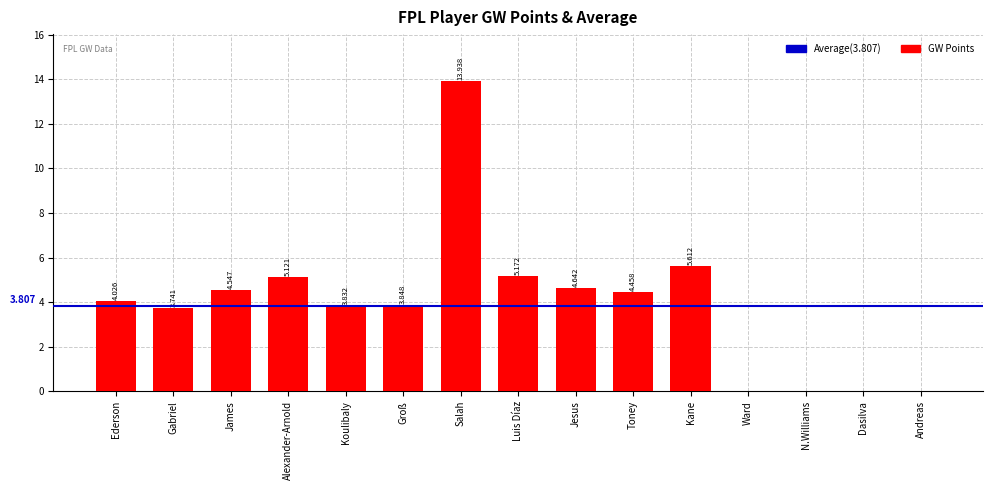

What is the difference between the values at Koulibaly and Gabriel?

0.1